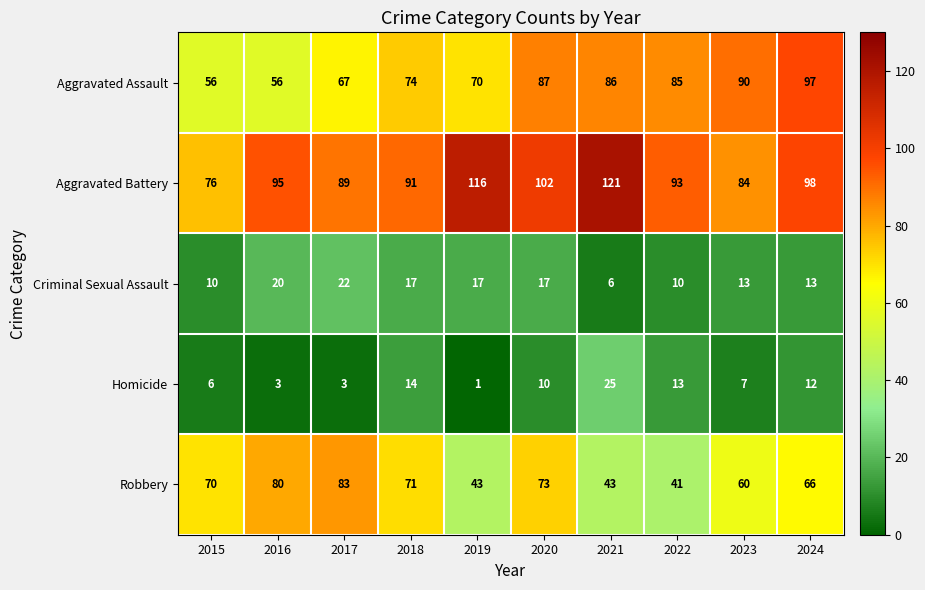

How many series are shown in this chart?

5